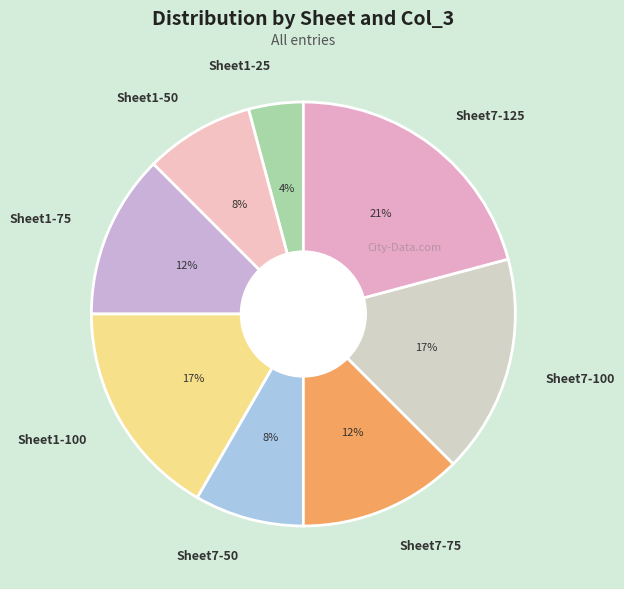

Count the number of slices in the pie.

8